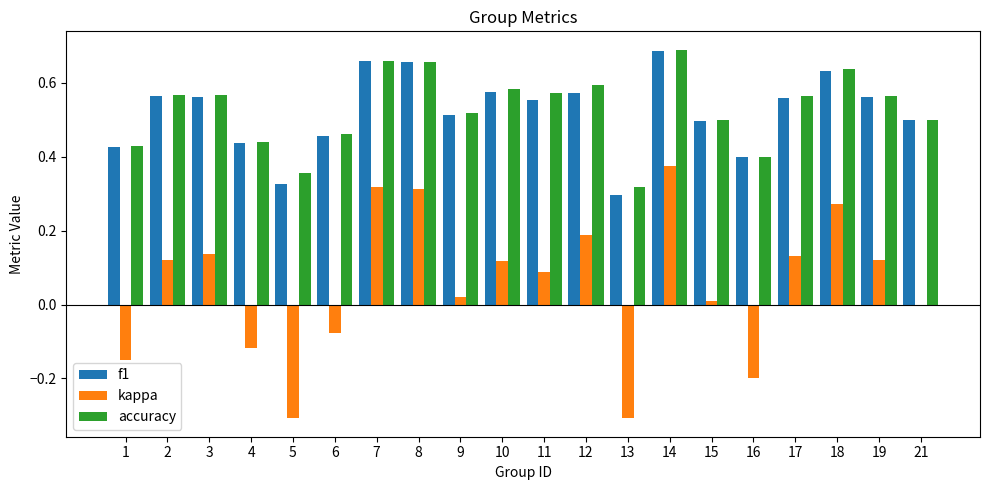

Which category has the highest value in the f1 series?

14